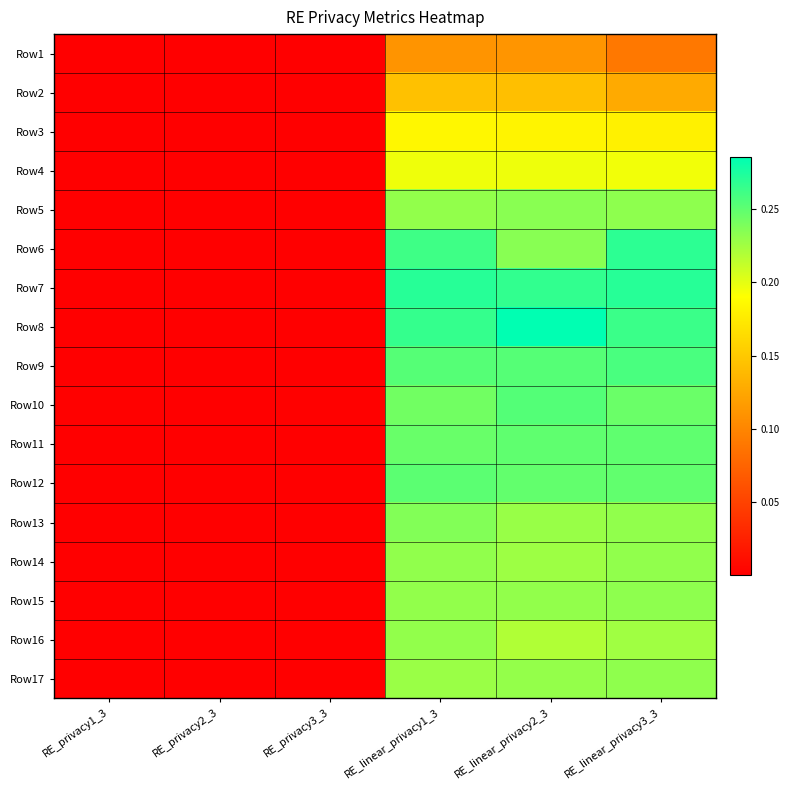

At how many categories does at least one series exceed 0?

6